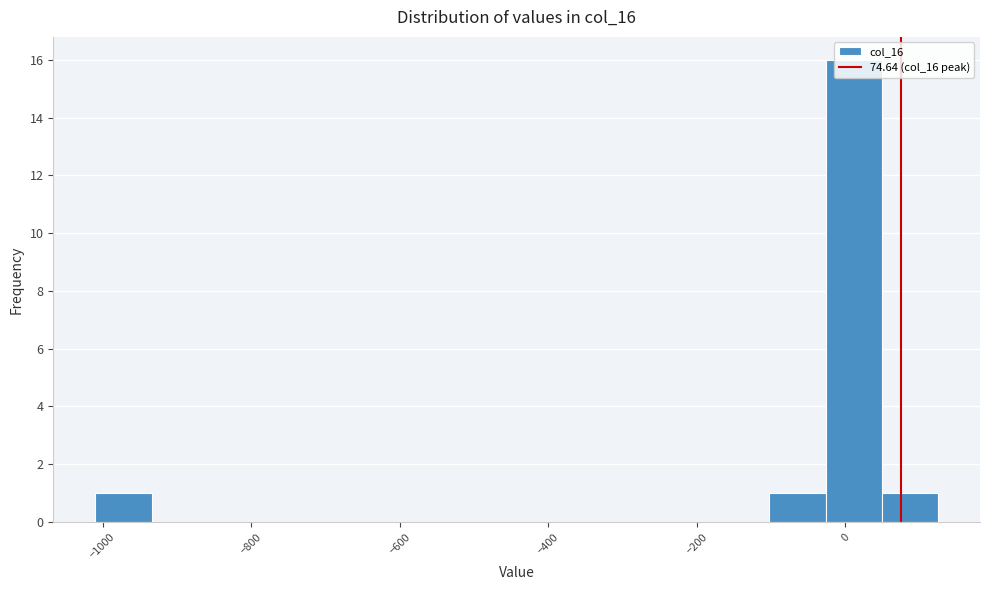

Read against the x-axis, roughly where is the centre of the tallest bar?

20